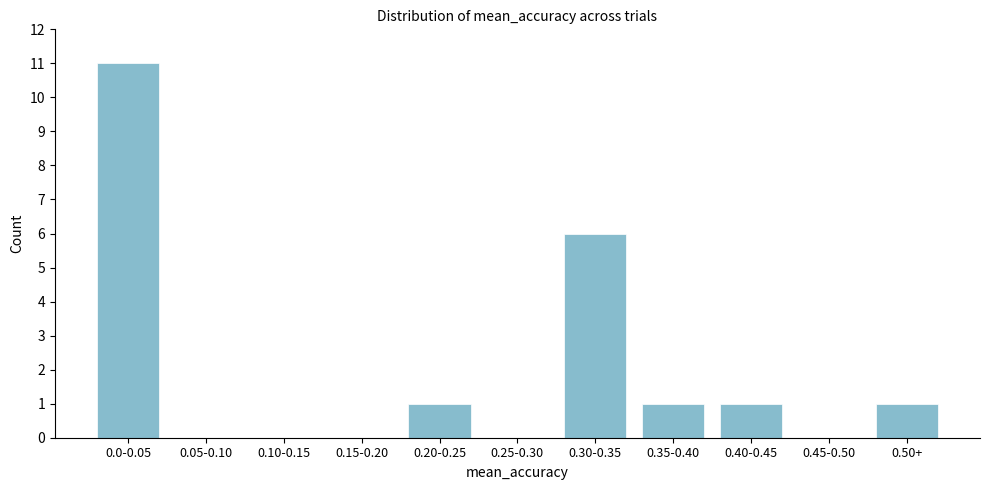

Reading left to right, what are all the values shown in this chart?

0.0-0.05=11	0.05-0.10=0	0.10-0.15=0	0.15-0.20=0	0.20-0.25=1	0.25-0.30=0	0.30-0.35=6	0.35-0.40=1	0.40-0.45=1	0.45-0.50=0	0.50+=1